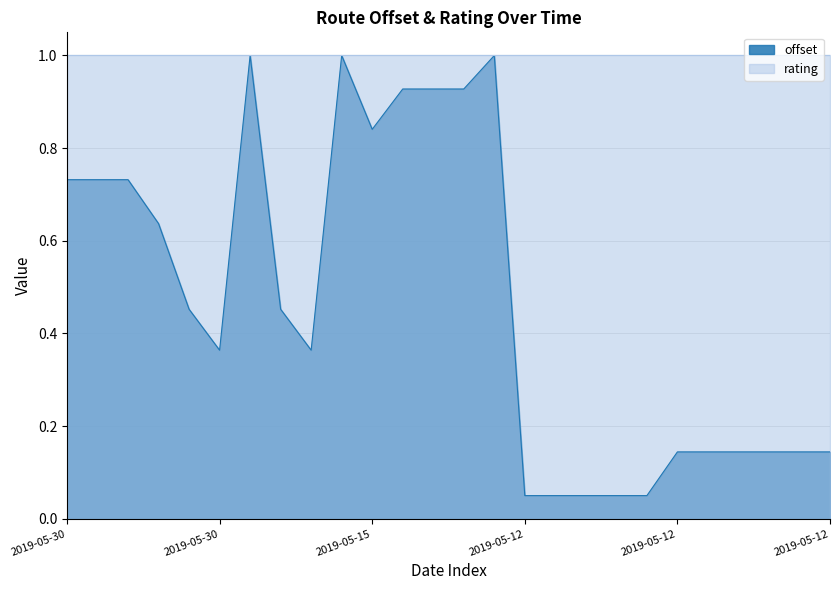

Where is the data nearest to the value 0?

2019-05-12